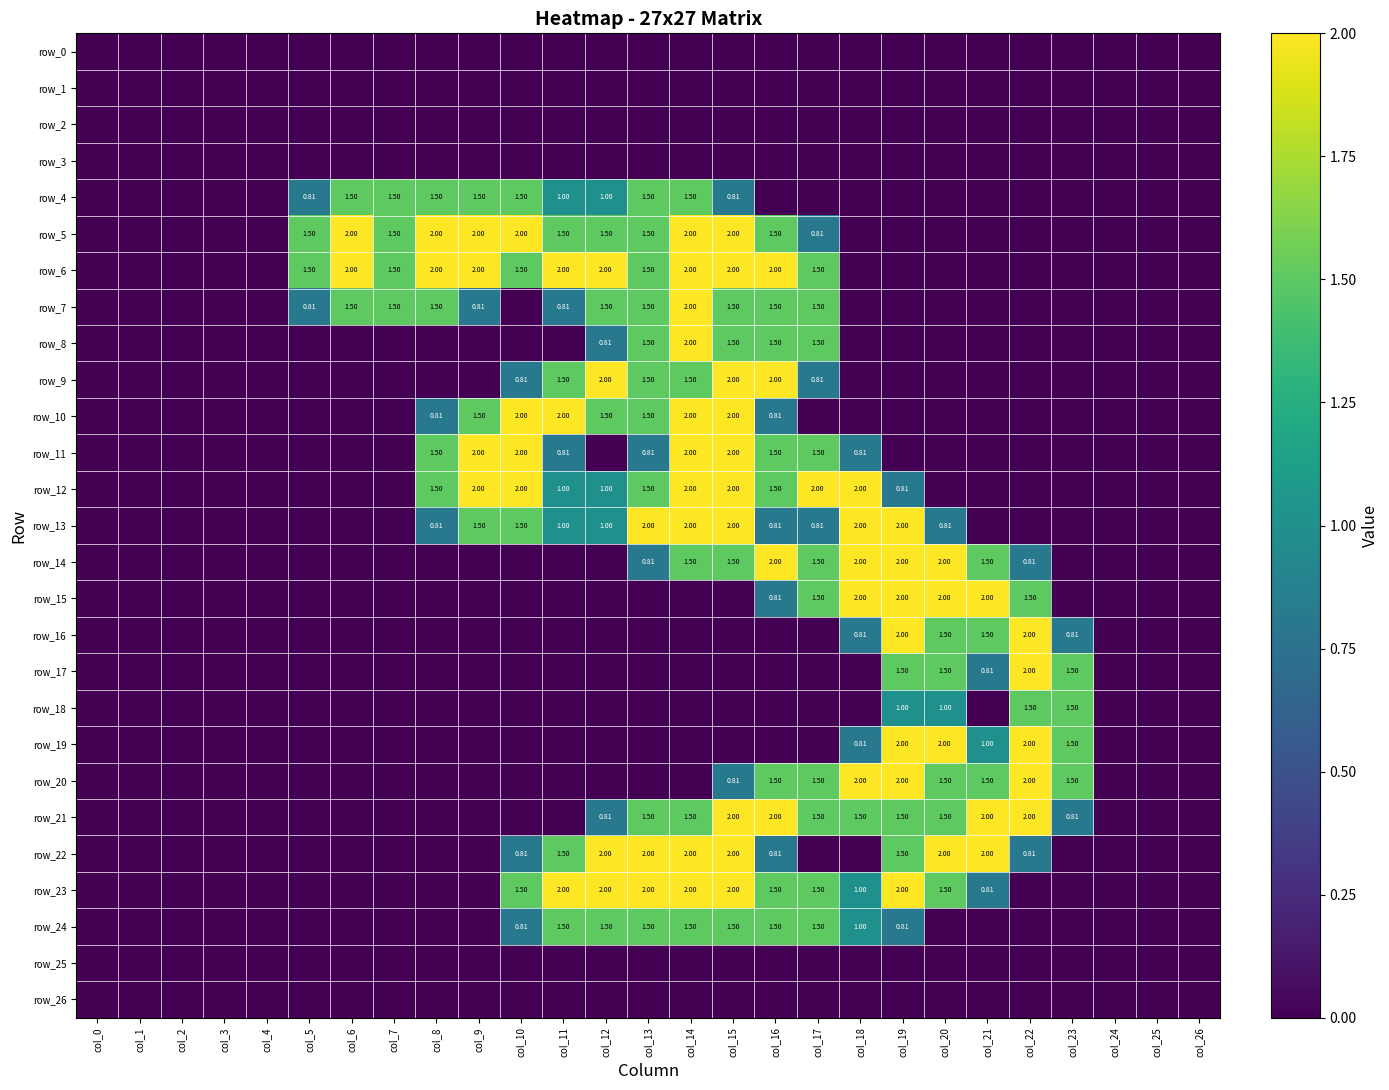

Count the number of data series in this chart.

27